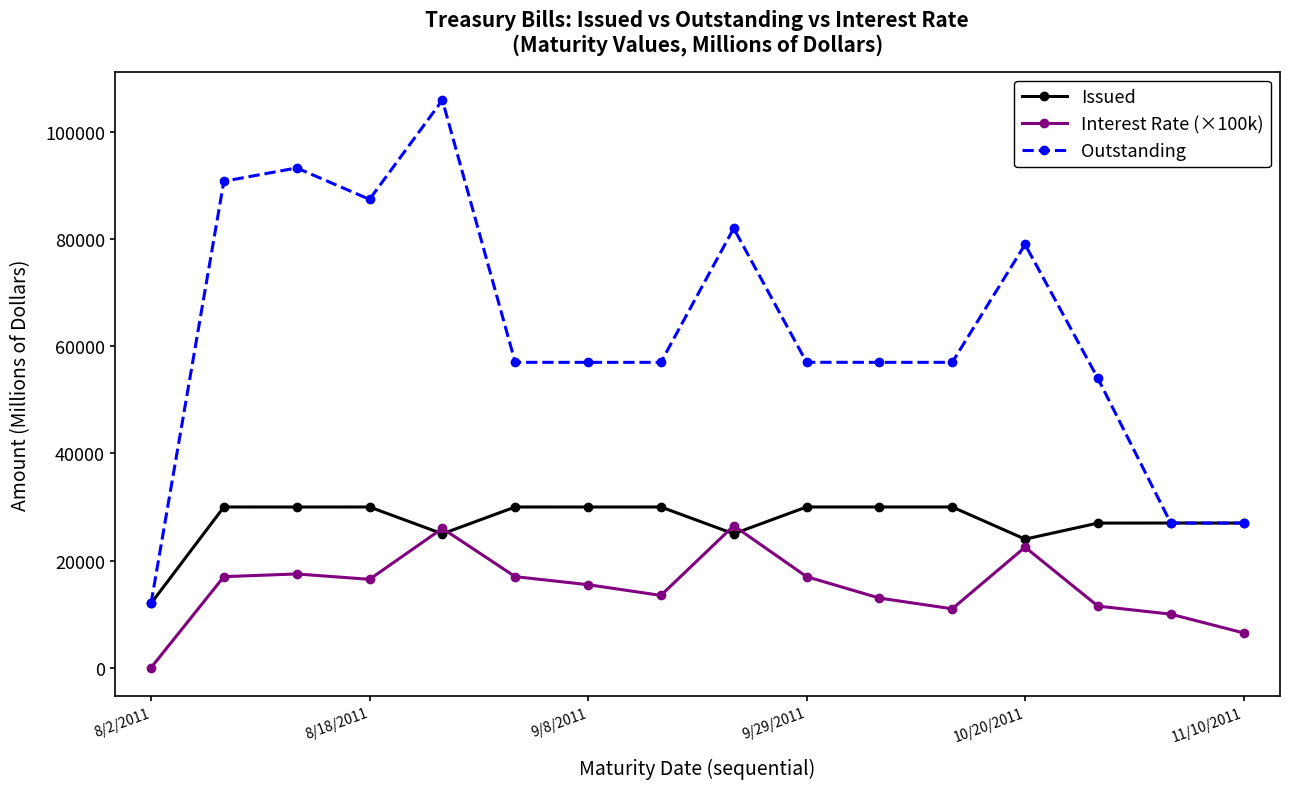

Rank the series by their maximum value, from highest to lowest.

Outstanding, Issued, Interest Rate (×100k)